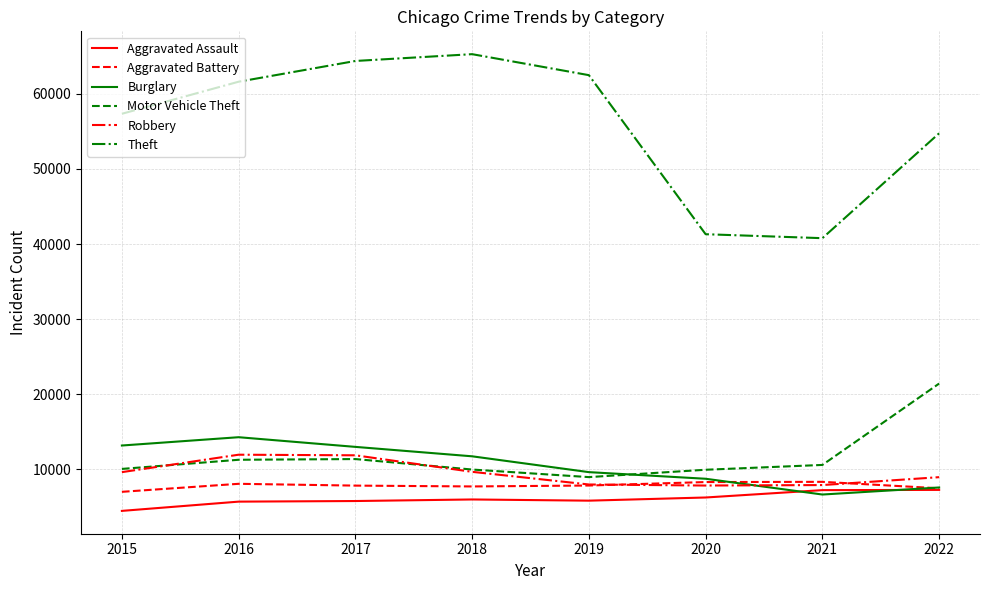

Which series has the widest spread of values?

Theft